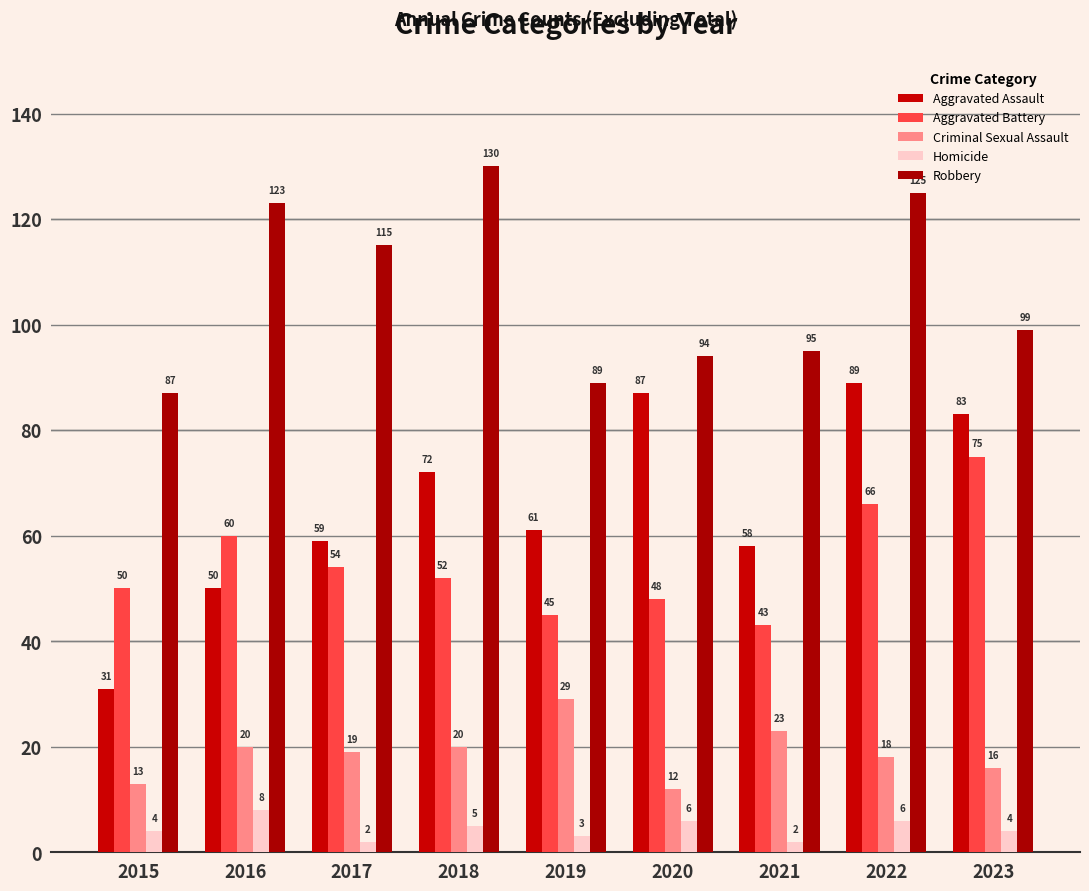

What is the difference between the Aggravated Battery values at 2021 and 2023?

32